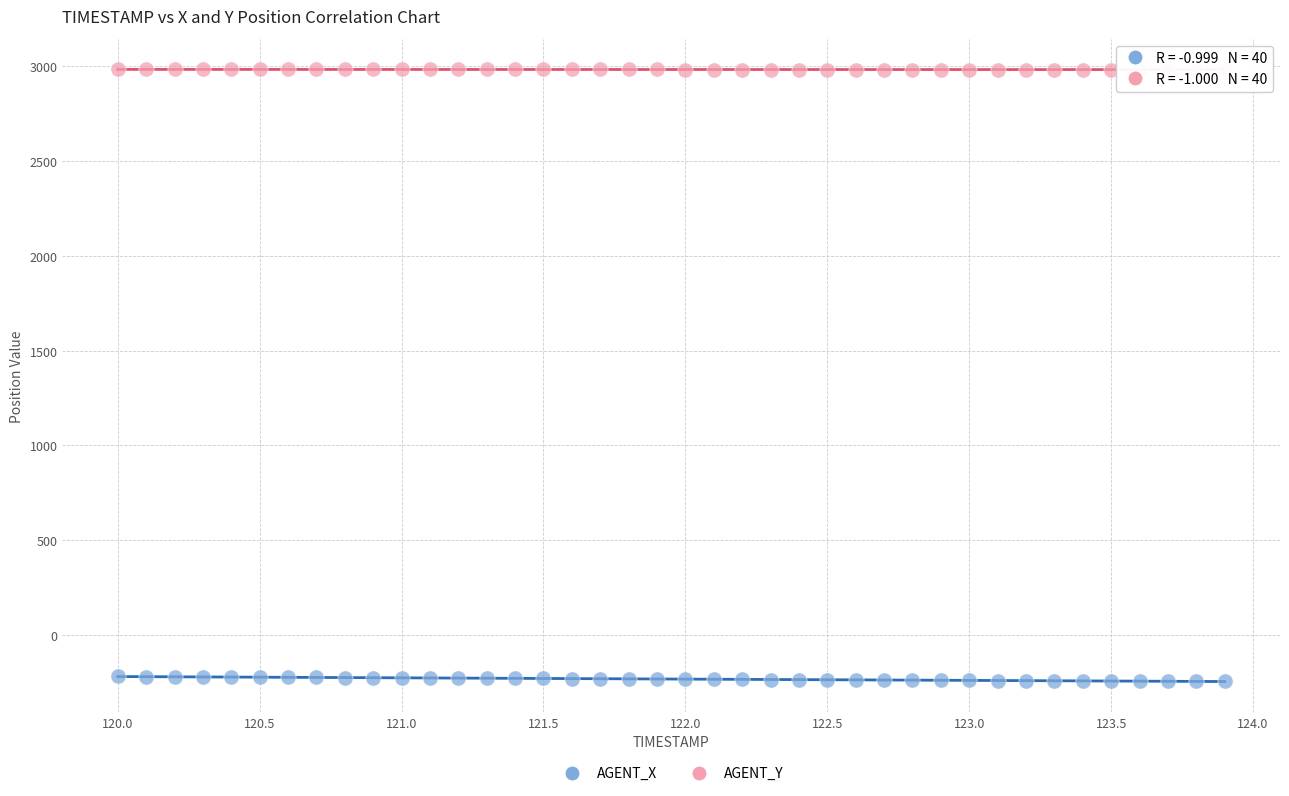

Which series contains the lowest Y value?

AGENT_X